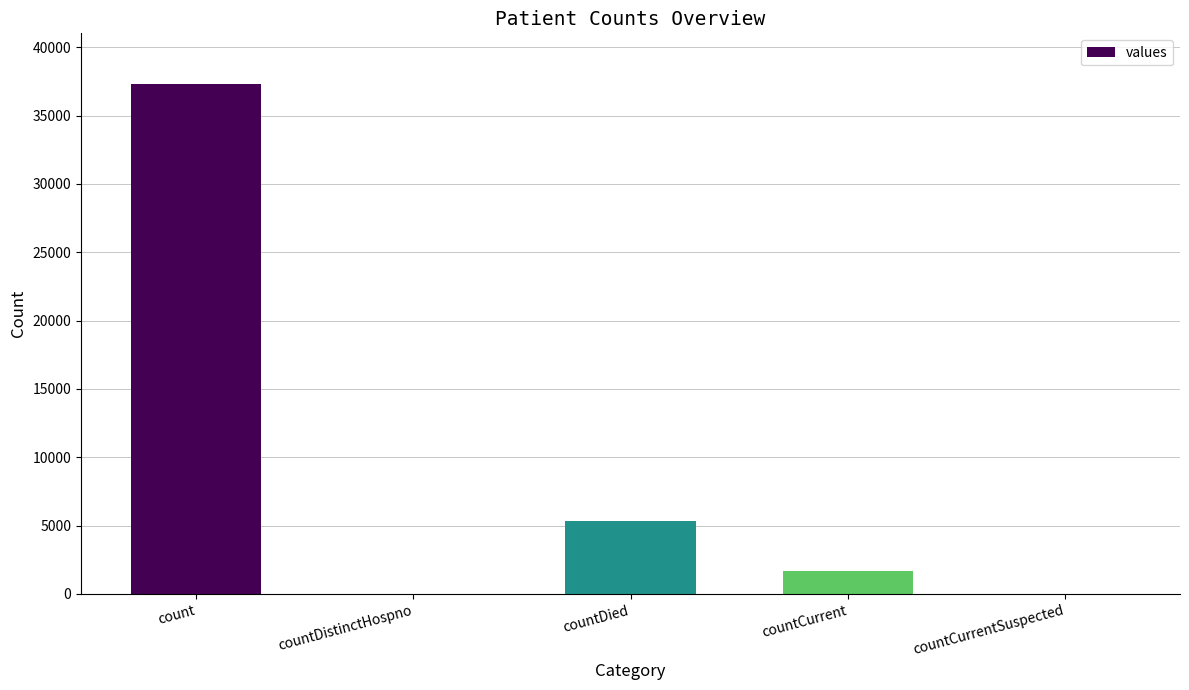

What is the sum of all values?

44313